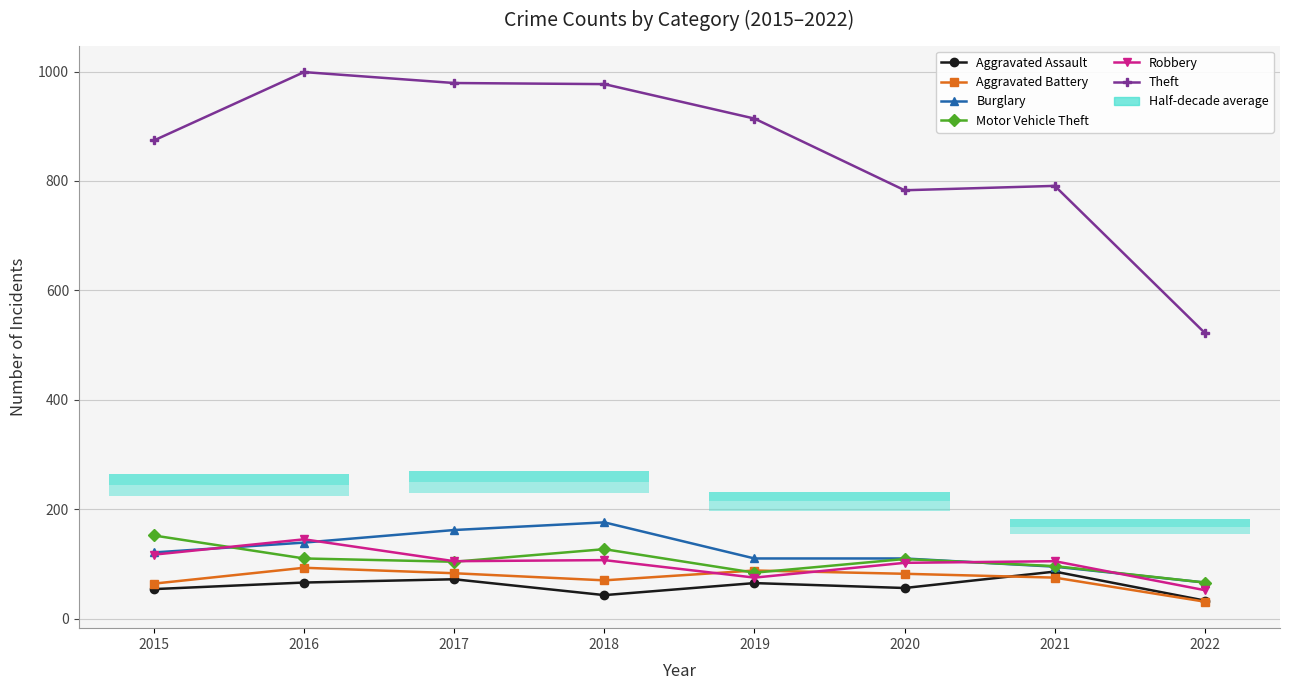

Is the value of Burglary at 2019 greater than the value of Aggravated Assault at 2018?

Yes